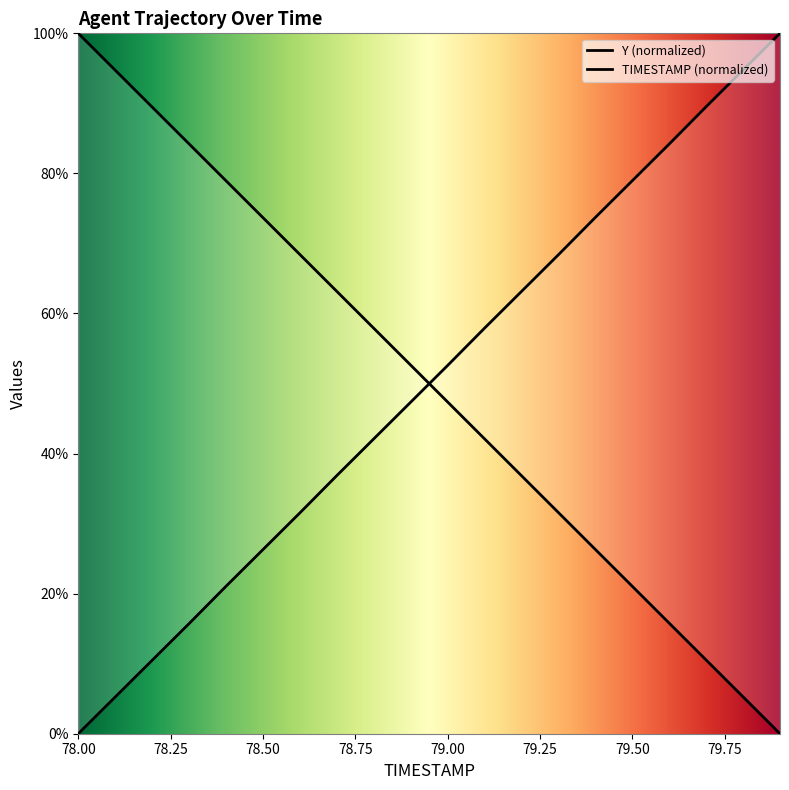

What is the label of the 3rd point from the left?

78.2